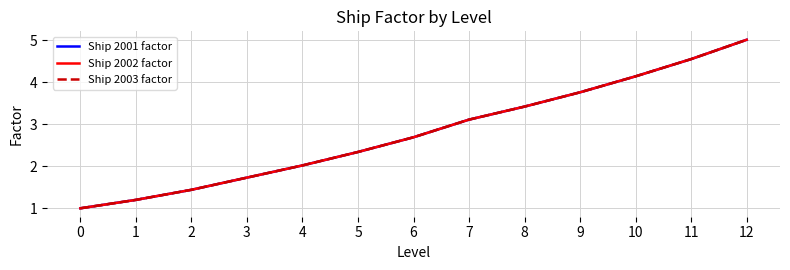

Does the chart have visible grid lines?

Yes